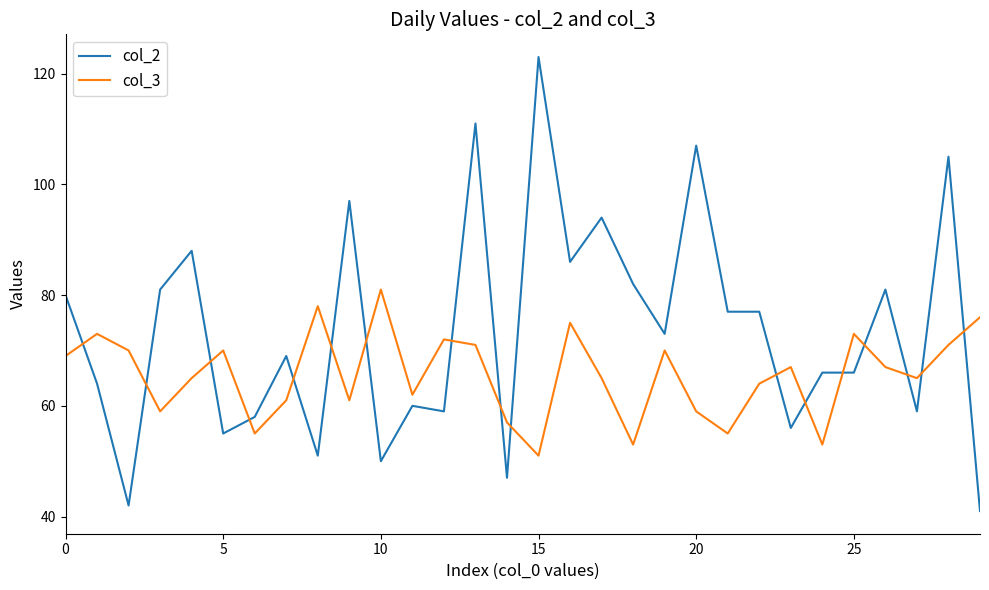

At how many categories does at least one series exceed 108?

2